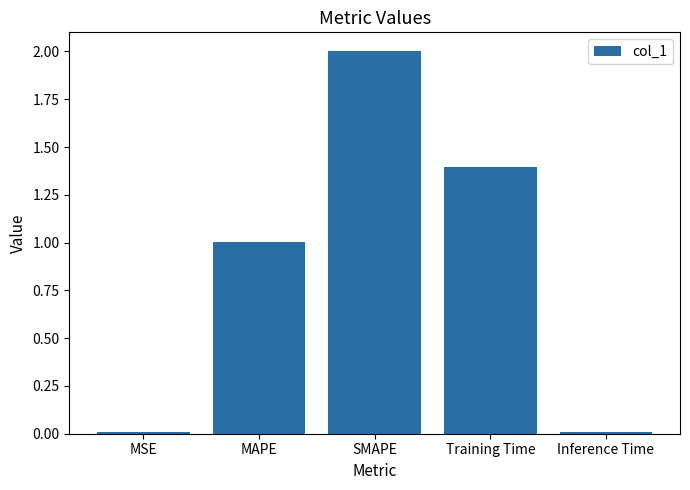

What is the greatest value displayed?

2.0